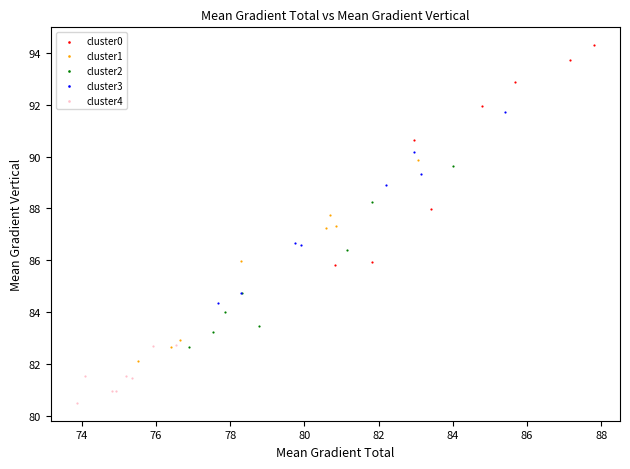

Which series reaches the maximum Y coordinate?

cluster0